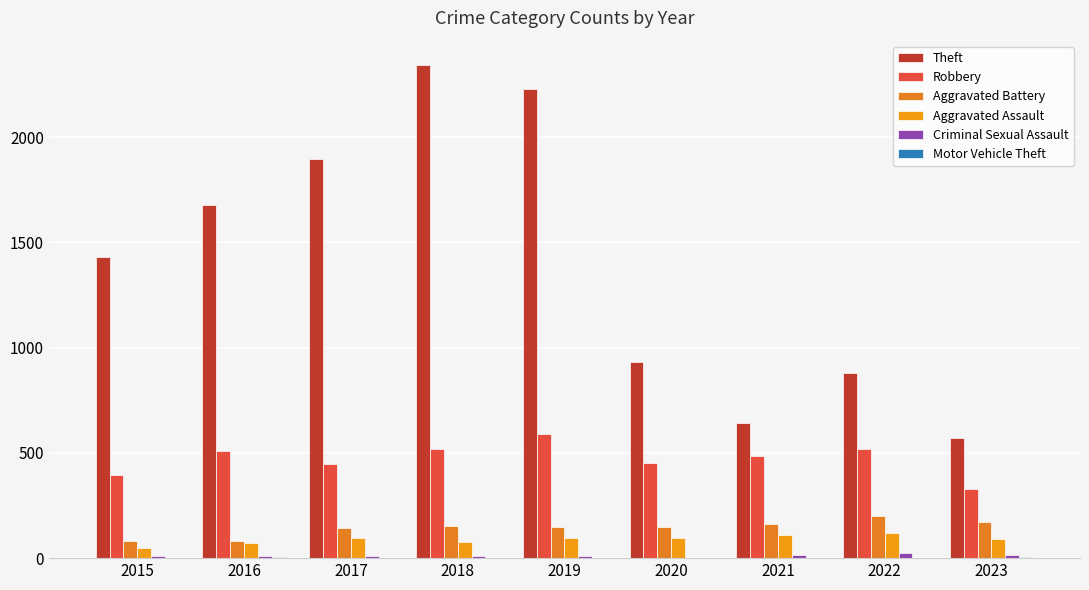

How many groups of bars are there?

9